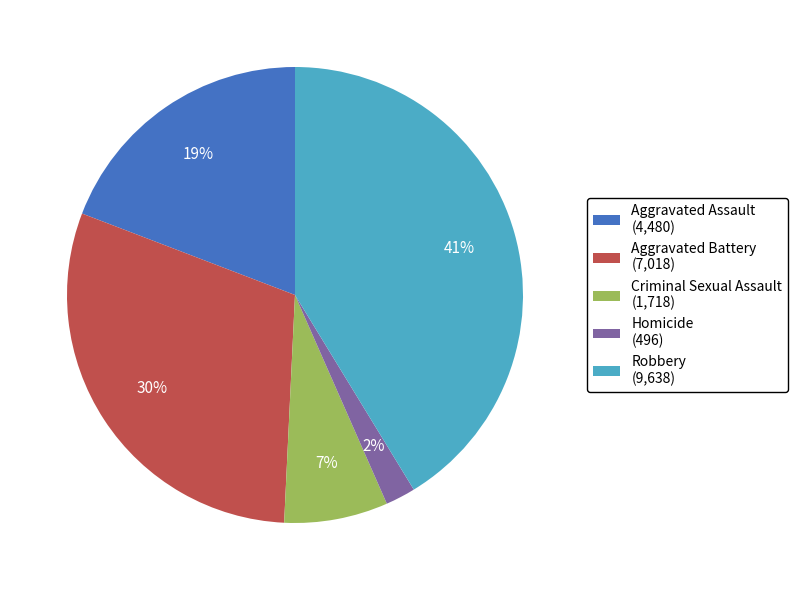

Does any single category account for the majority?

No